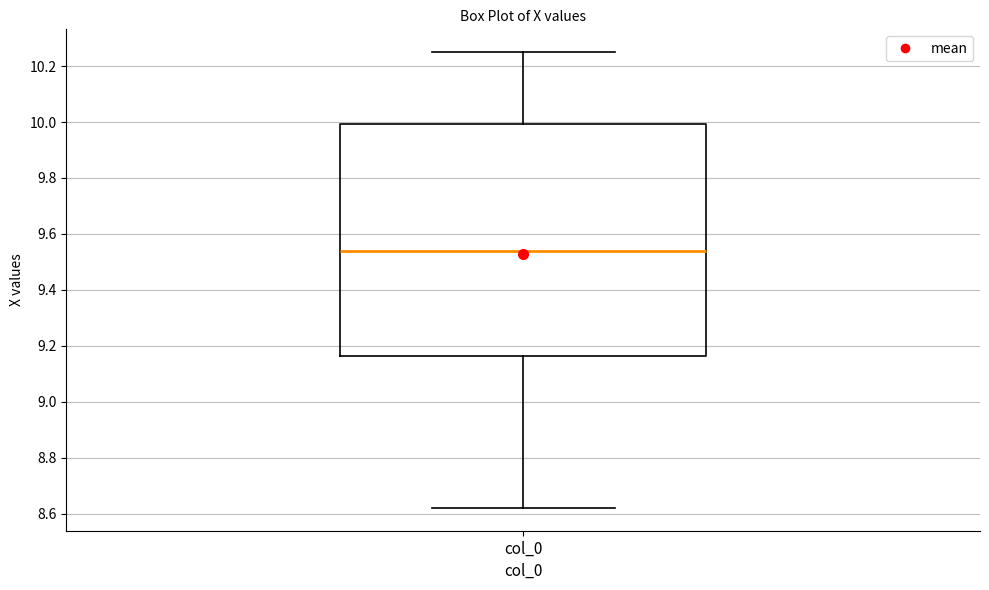

Read this box plot against the y-axis: the position of the median line, the range covered by the box, and the ends of both whiskers. The values are not printed on the chart, so give them approximately, as read against the axis.

median 9.54, box 9.16 to 10.00, whiskers 8.62 to 10.26